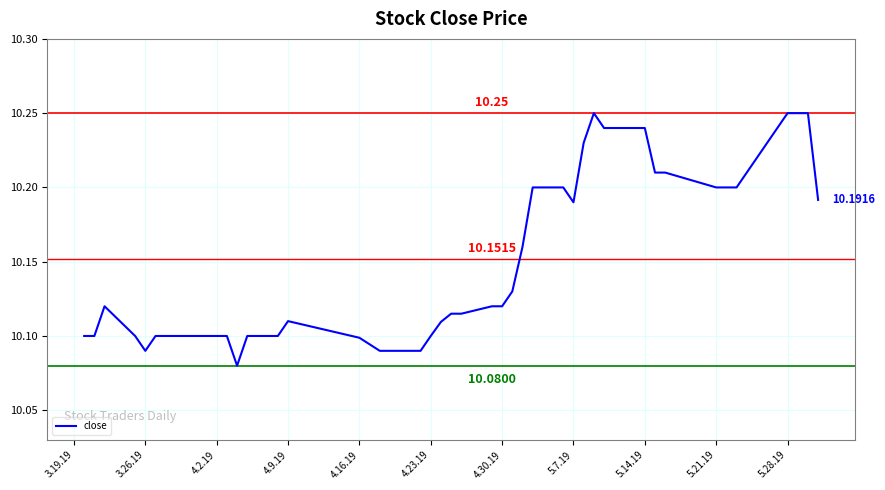

How many values are between 10 and 11?

40